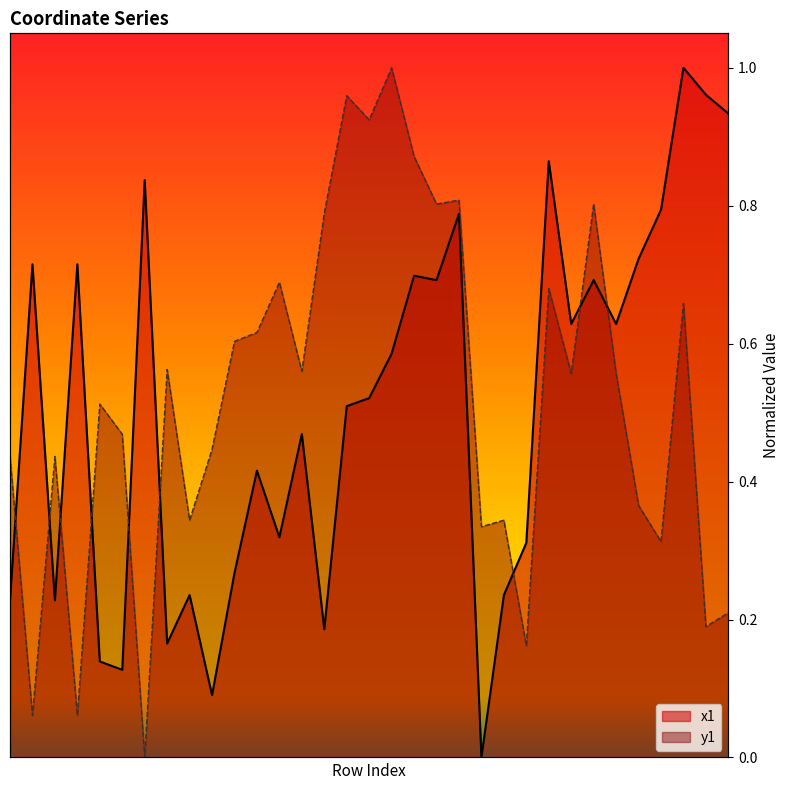

Rank the series by their maximum value, from highest to lowest.

x1, y1